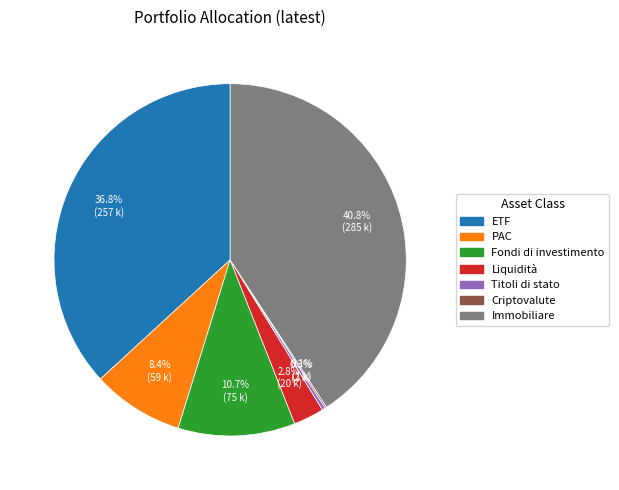

Is the sum of Titoli di stato and ETF greater than half?

No